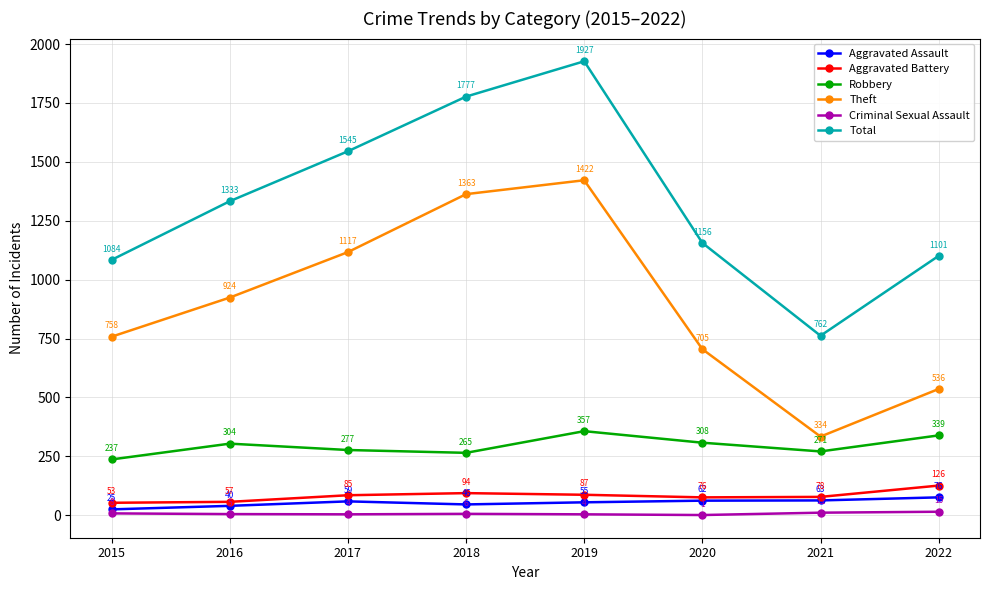

What is the sum of all Robbery values?

2358